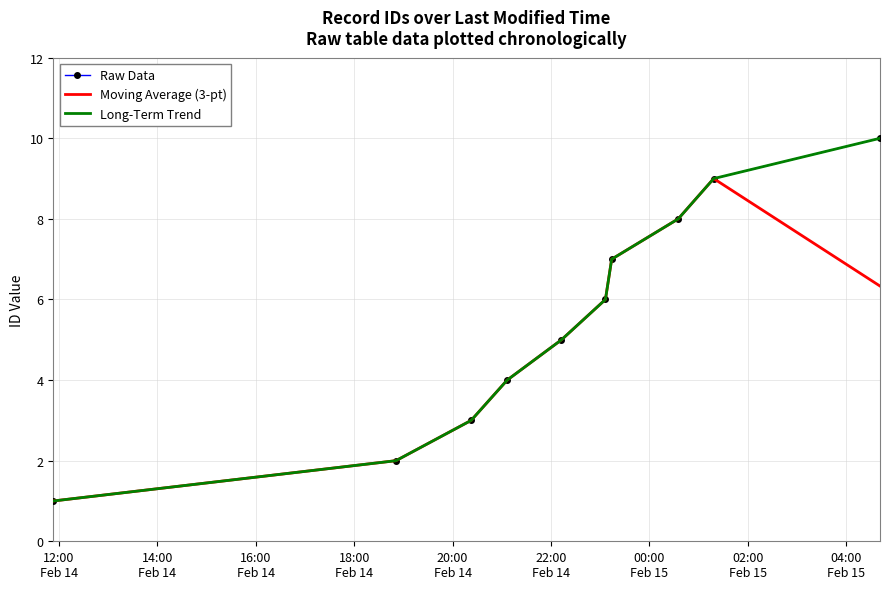

What are all the series names shown in the legend?

Raw Data, Moving Average (3-pt), Long-Term Trend